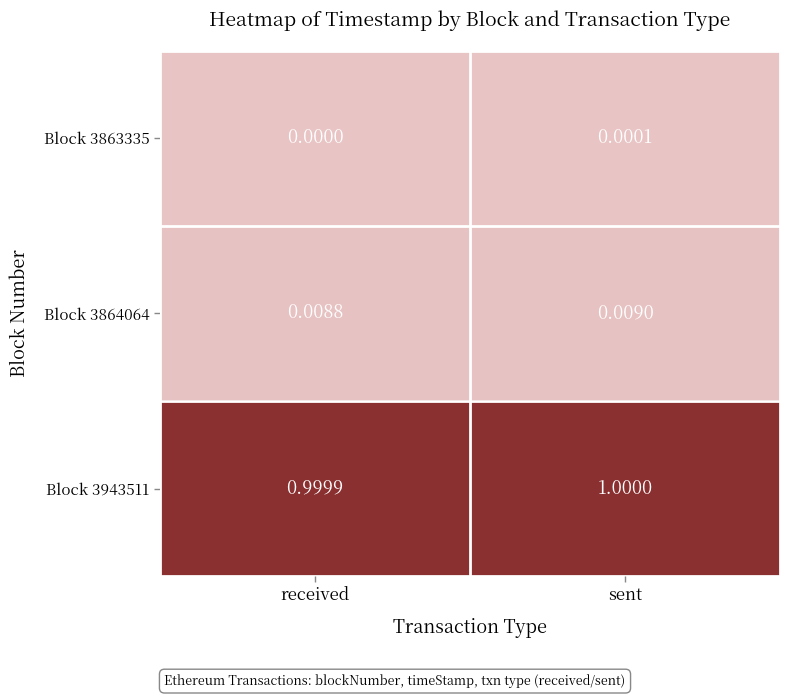

Which series changed the most between received and sent?

Block 3864064